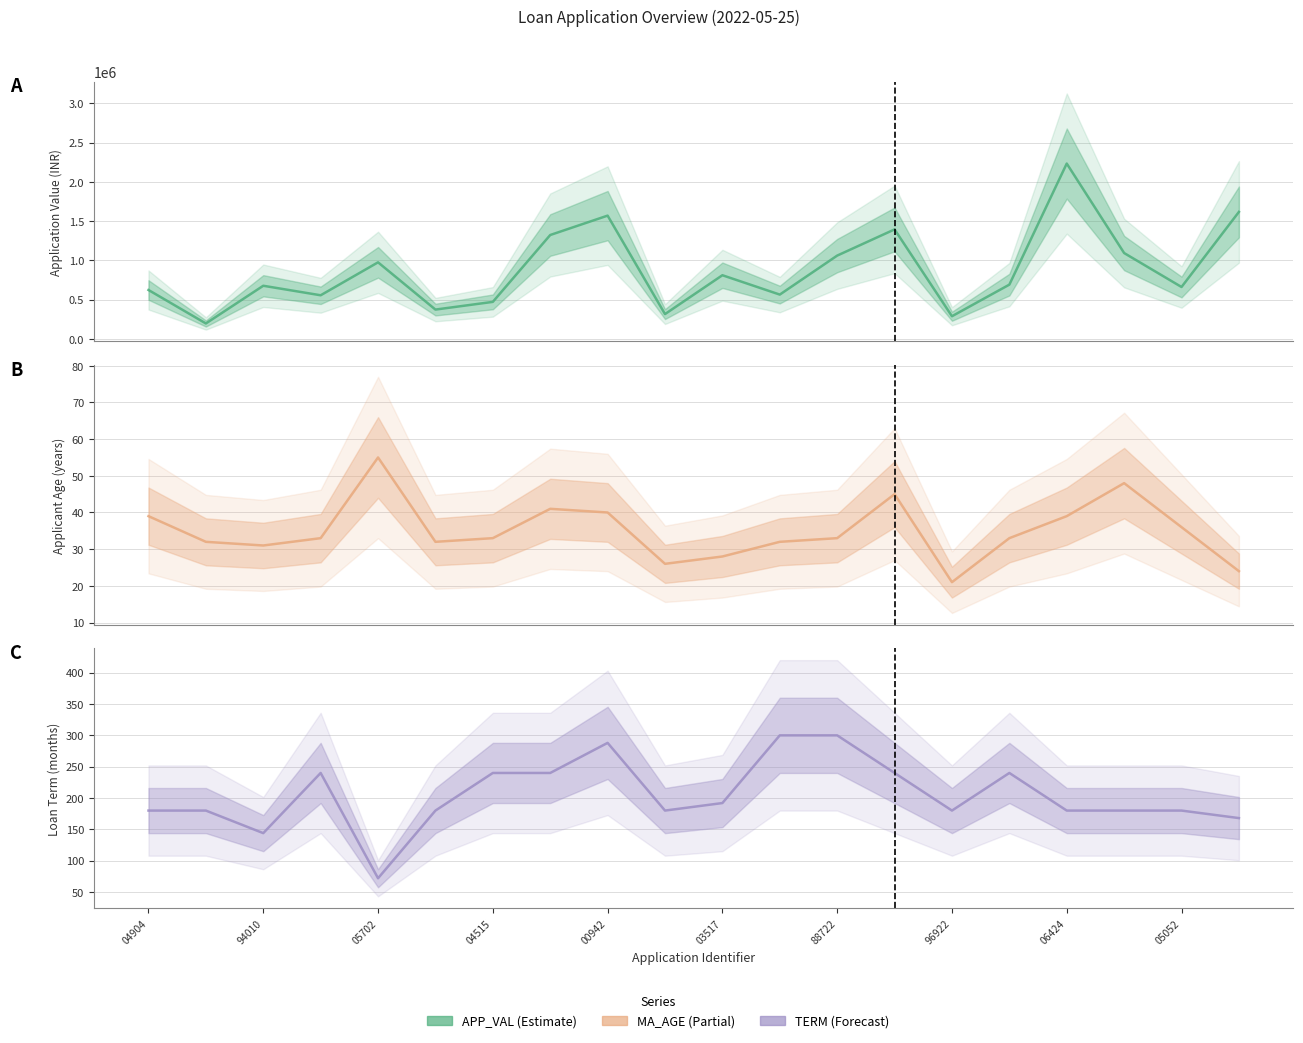

Rank the series by their maximum value, from lowest to highest.

MA_AGE (estimate), TERM (estimate), APP_VAL (estimate)